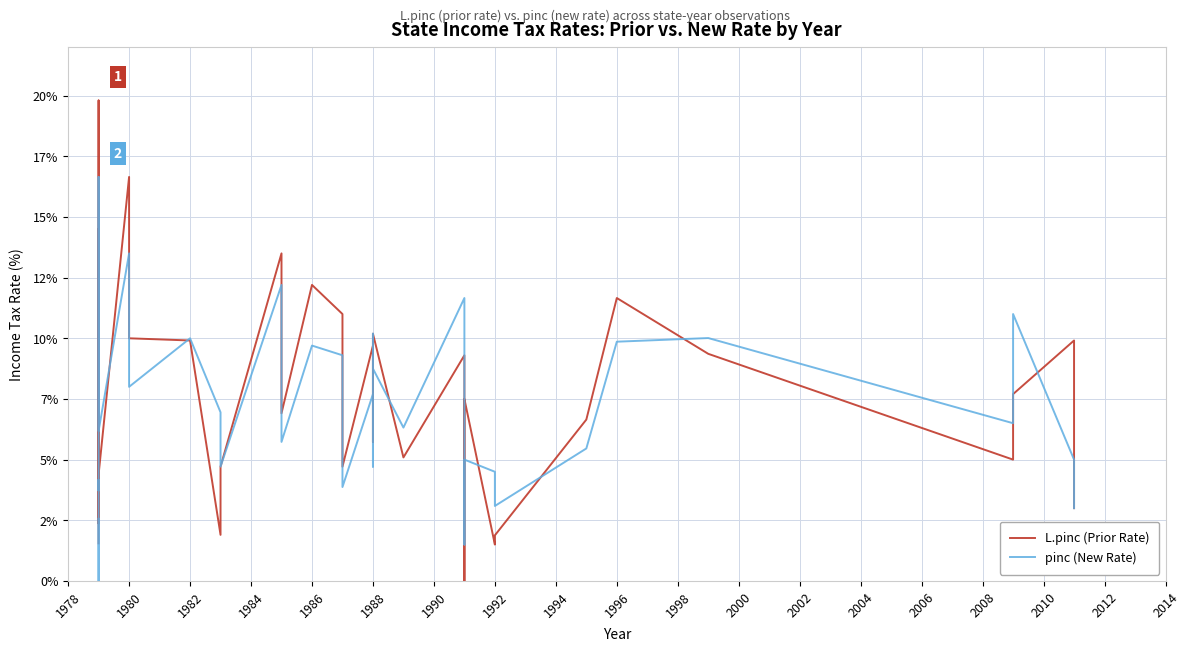

After their last crossing, which series has the higher values: pinc (New Rate) or L.pinc (Prior Rate)?

L.pinc (Prior Rate)